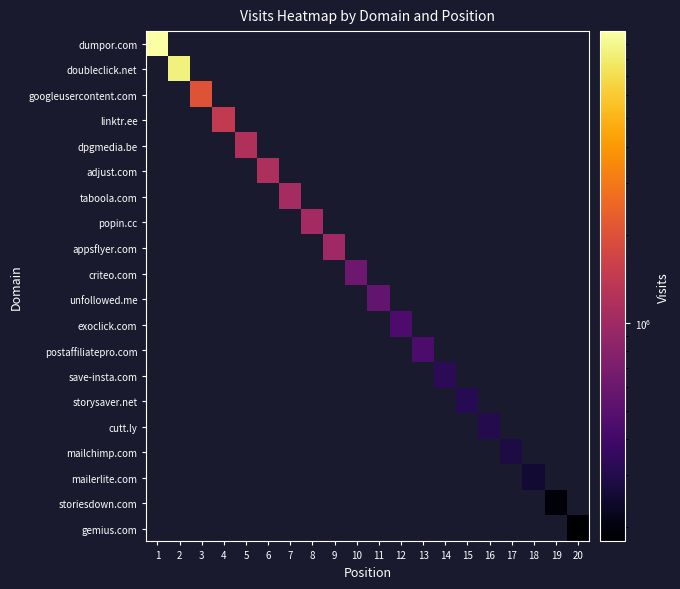

Which series has the widest spread of values?

dumpor.com